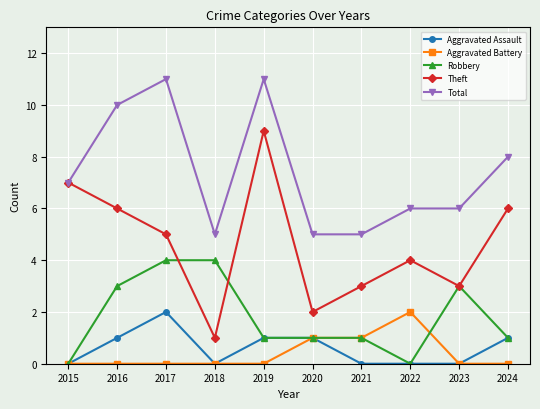

Reading left to right, transcribe all the data shown in this chart.

Aggravated Assault: 0	1	2	0	1	1	0	0	0	1
Aggravated Battery: 0	0	0	0	0	1	1	2	0	0
Robbery: 0	3	4	4	1	1	1	0	3	1
Theft: 7	6	5	1	9	2	3	4	3	6
Total: 7	10	11	5	11	5	5	6	6	8